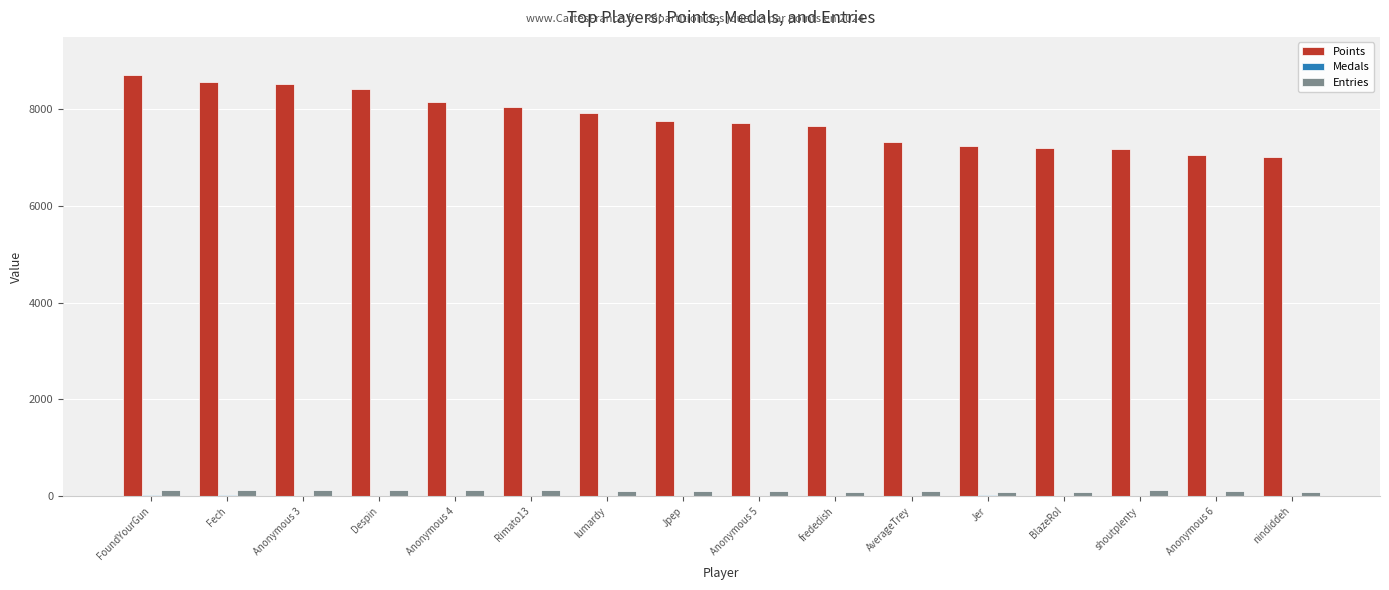

How many groups of bars are there?

16